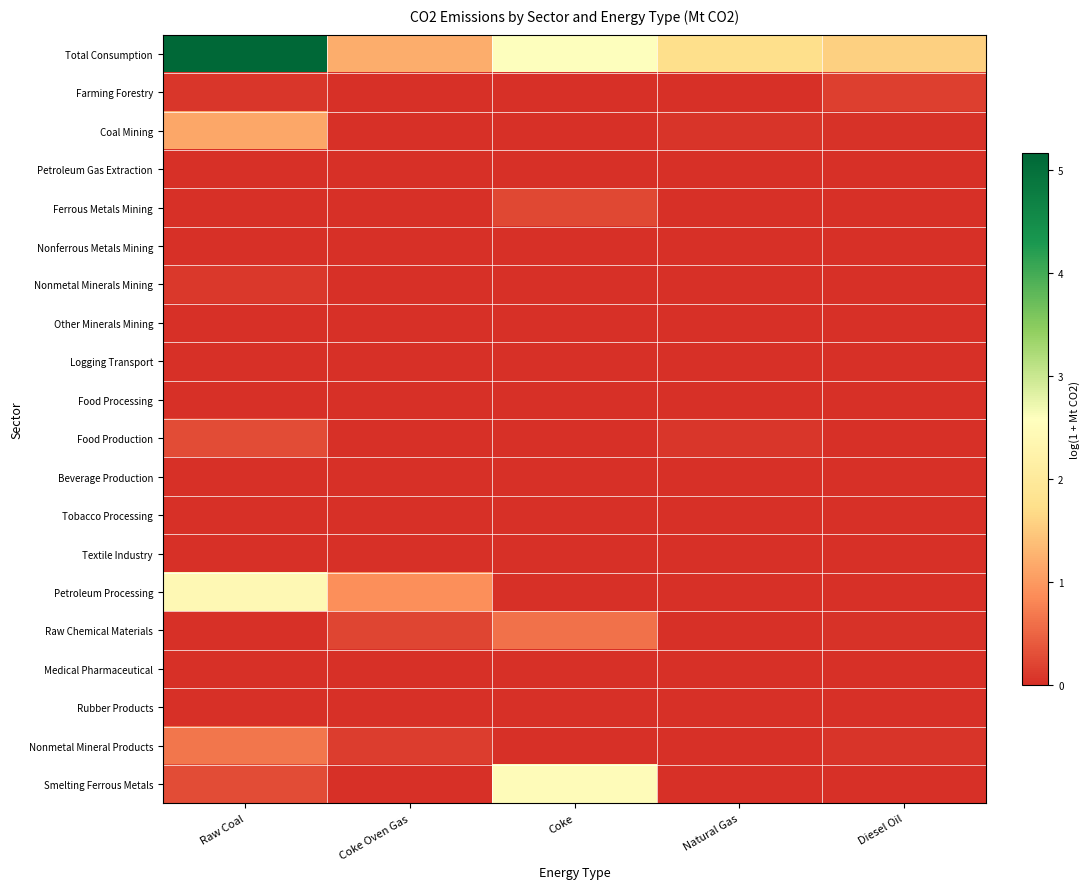

Rank the series by their maximum value, from highest to lowest.

Total Consumption, Smelting Ferrous Metals, Petroleum Processing, Coal Mining, Nonmetal Mineral Products, Raw Chemical Materials, Food Production, Ferrous Metals Mining, Farming Forestry, Nonmetal Minerals Mining, Food Processing, Beverage Production, Textile Industry, Tobacco Processing, Rubber Products, Medical Pharmaceutical, Petroleum Gas Extraction, Nonferrous Metals Mining, Other Minerals Mining, Logging Transport